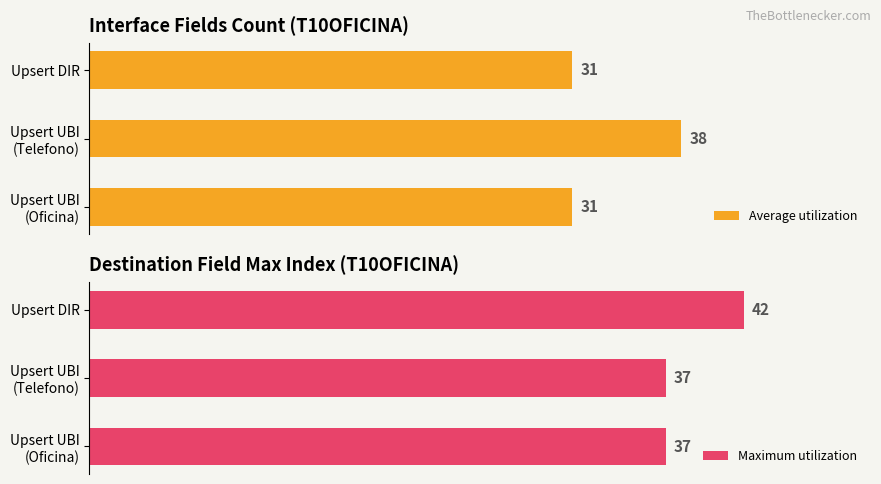

Which category has the highest value in the Average utilization series?

Upsert UBI
(Telefono)